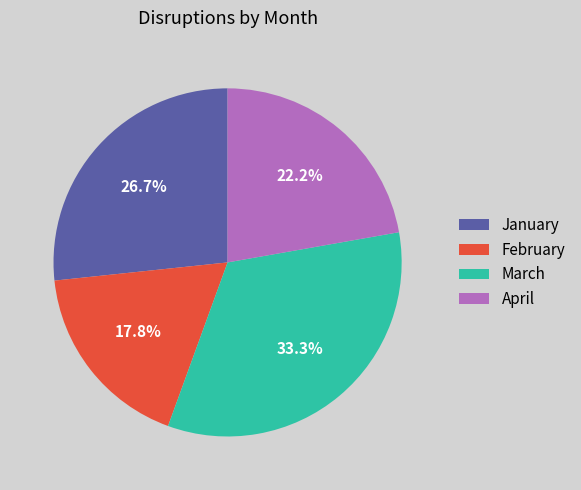

What percentage is the February slice, to the nearest percent?

18%